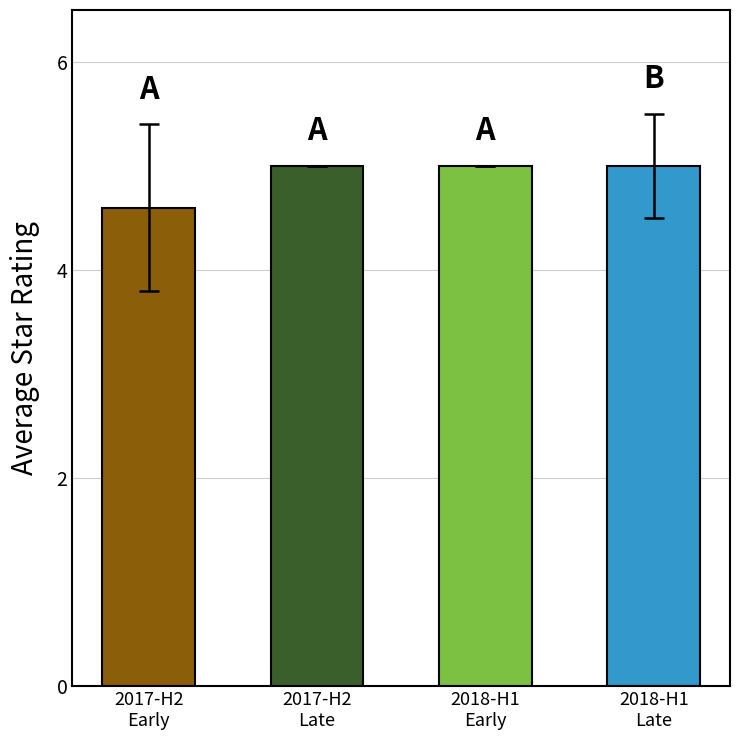

Reading right to left, list all the values displayed in this chart.

2018-H1
Late=5.0	2018-H1
Early=5.0	2017-H2
Late=5.0	2017-H2
Early=4.6